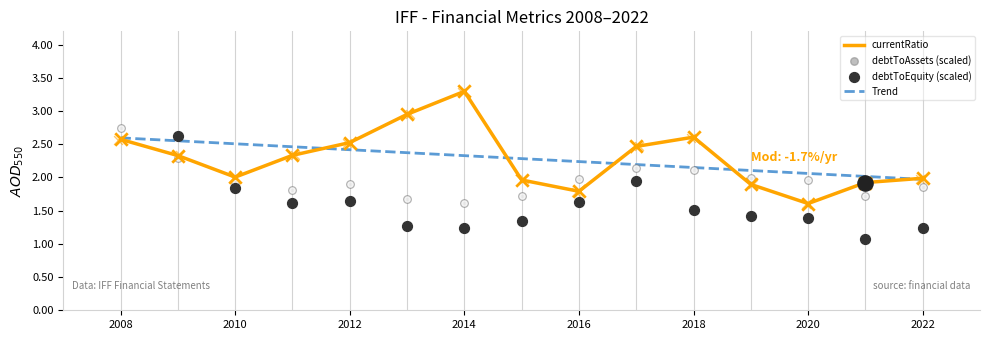

At which category is the sum across all series the highest?

2008